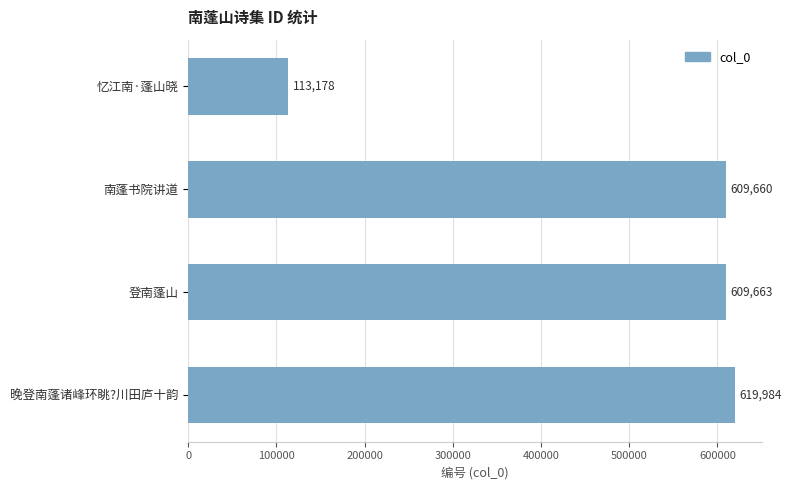

What is the smallest value displayed?

113178